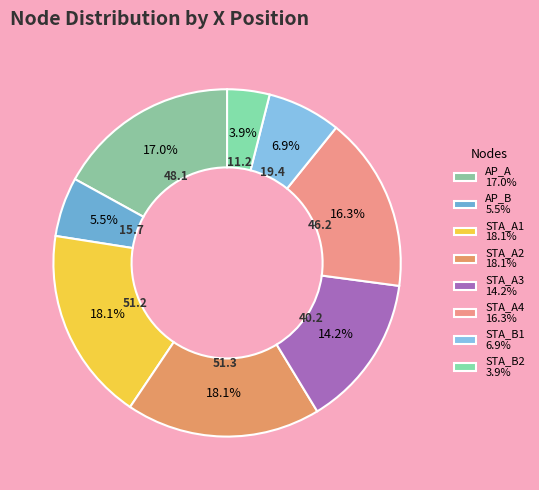

Approximately how many times larger is the value at STA_A1 compared to STA_B2?

4.6